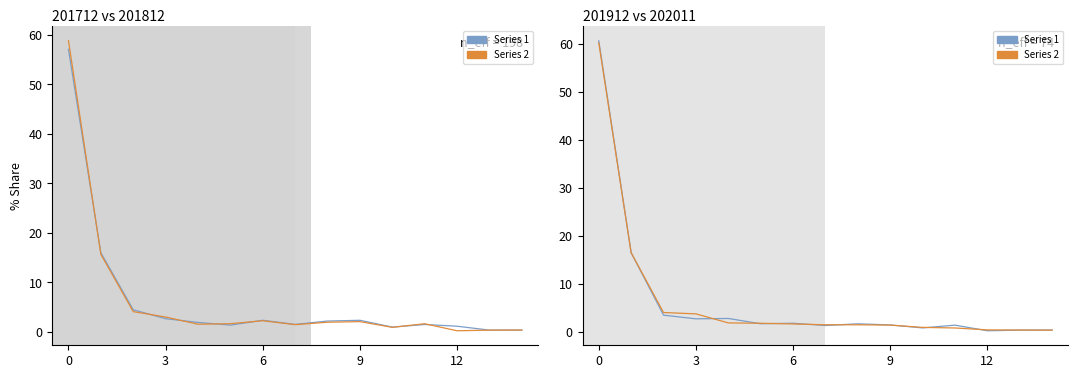

At how many categories does at least one series exceed 12?

2